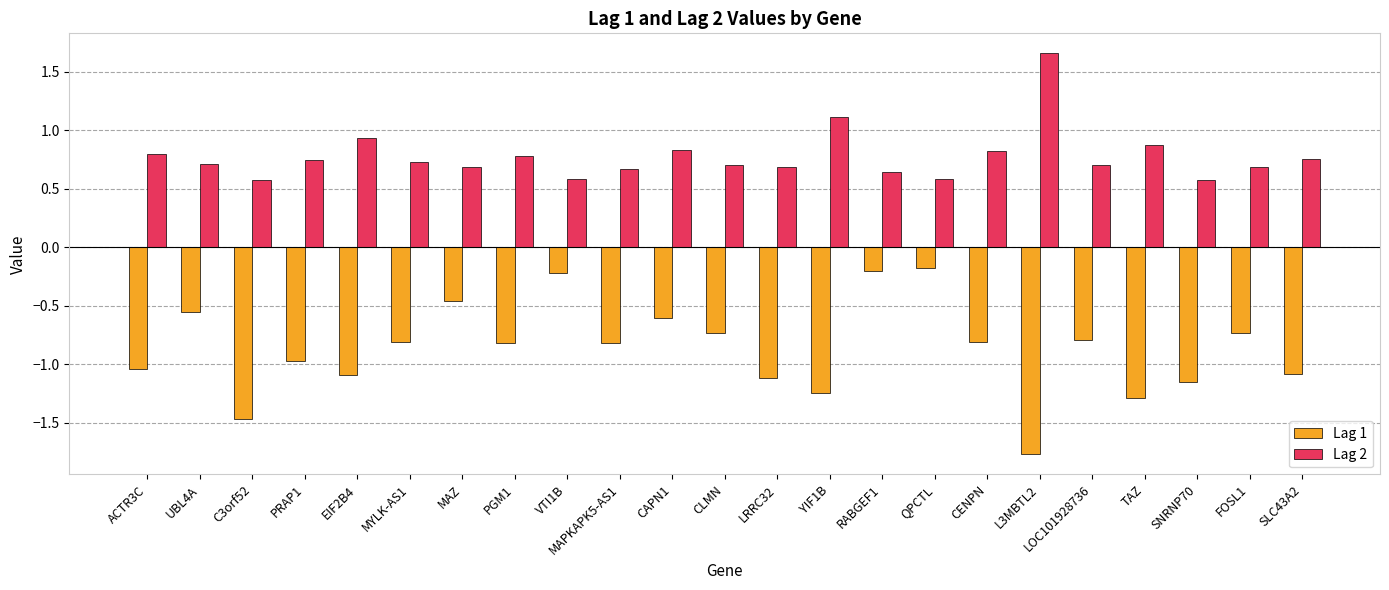

What is the label of the 15th bar from the left?

RABGEF1